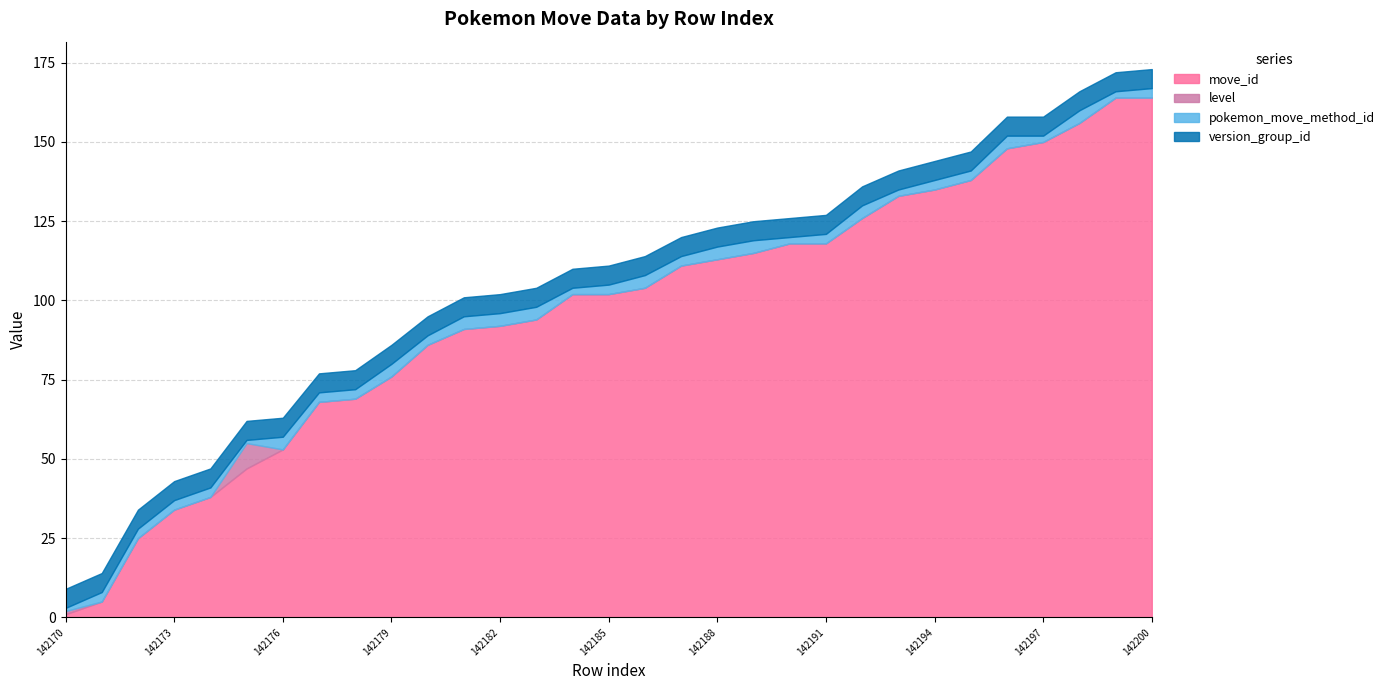

Reading right to left, list all the values displayed in this chart.

move_id: 164	164	156	150	148	138	135	133	126	118	118	115	113	111	104	102	102	94	92	91	86	76	69	68	53	47	38	34	25	5	1
level: 0	0	0	0	0	0	0	0	0	0	0	0	0	0	0	0	0	0	0	0	0	0	0	0	0	8	0	0	0	0	1
pokemon_move_method_id: 3	2	4	2	4	3	3	2	4	3	2	4	4	3	4	3	2	4	4	4	3	4	3	3	4	1	3	3	3	3	1
version_group_id: 6	6	6	6	6	6	6	6	6	6	6	6	6	6	6	6	6	6	6	6	6	6	6	6	6	6	6	6	6	6	6